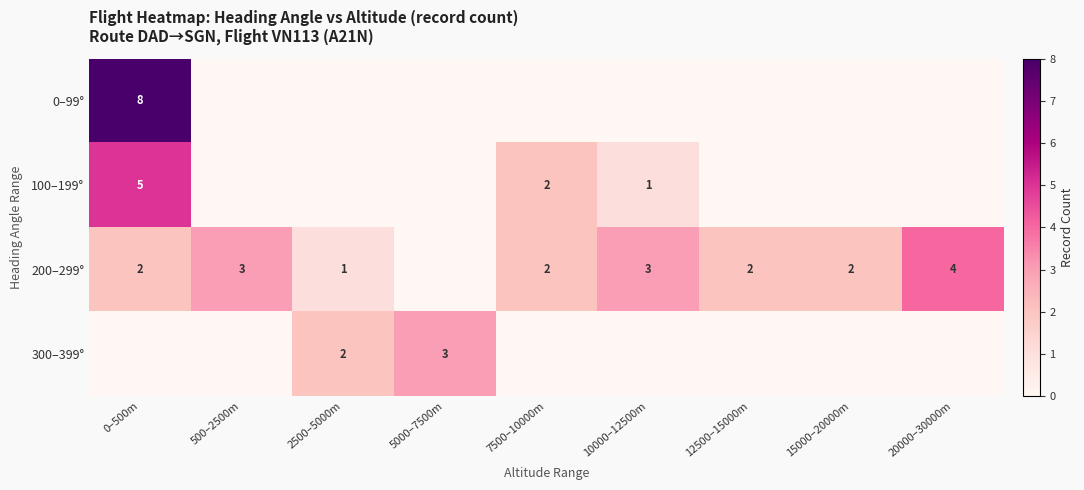

The value of 200–299° at 12500–15000m is 3. True or false?

False